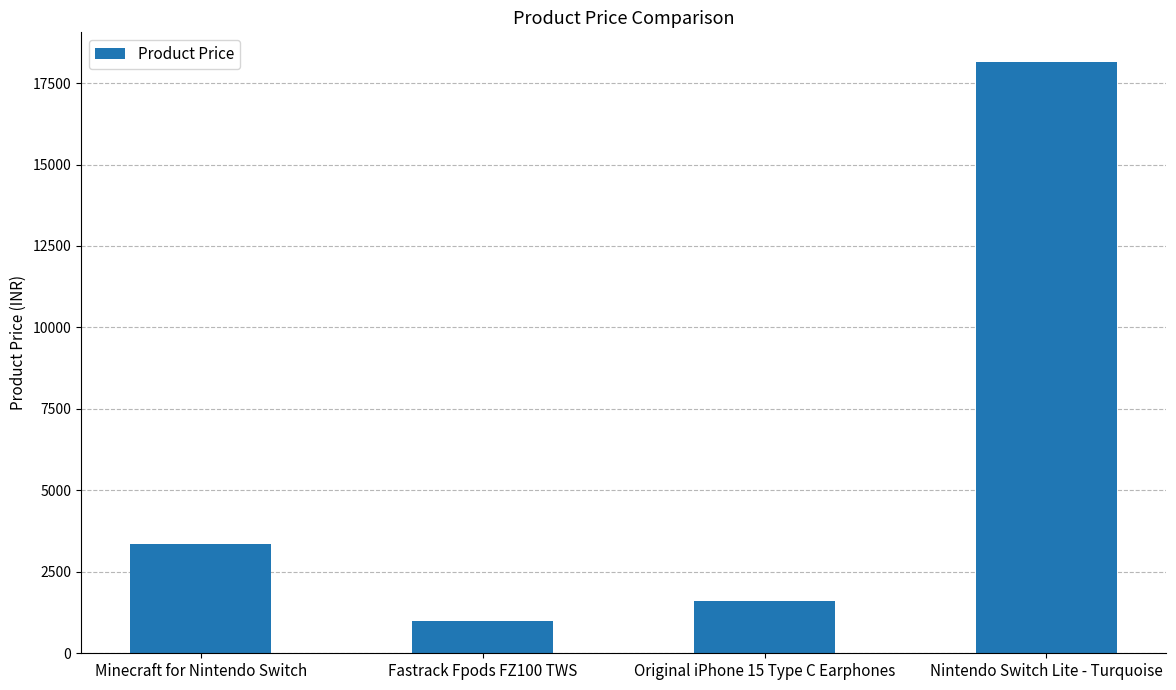

Reading left to right, extract all data points from this chart.

Minecraft for Nintendo Switch=3355	Fastrack Fpods FZ100 TWS=999	Original iPhone 15 Type C Earphones=1599	Nintendo Switch Lite - Turquoise=18150